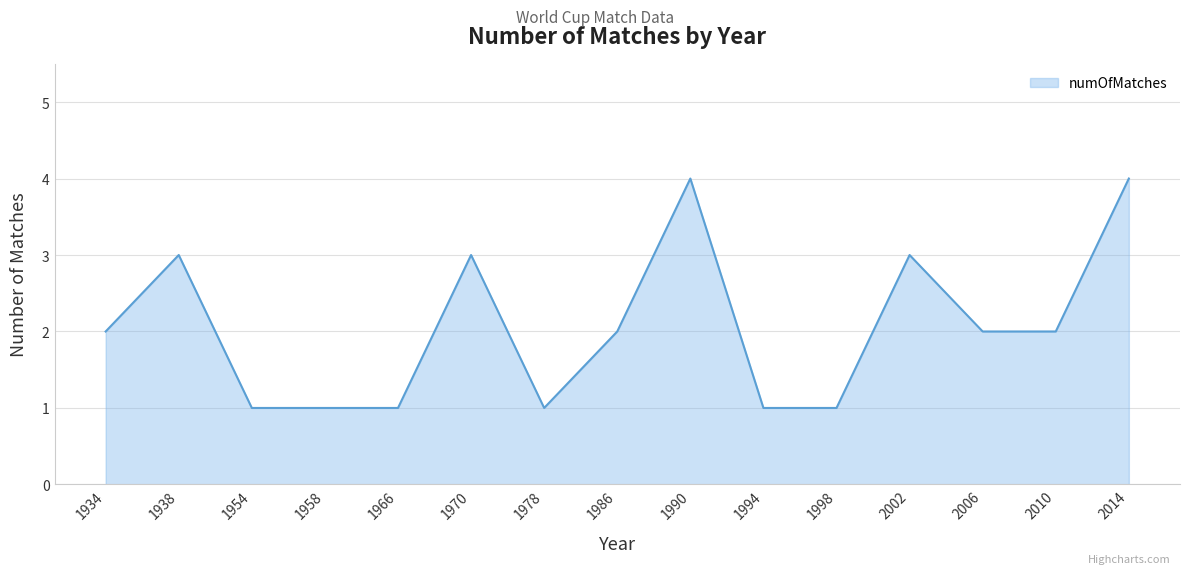

What is the change in value from 1938 to 1966?

-2